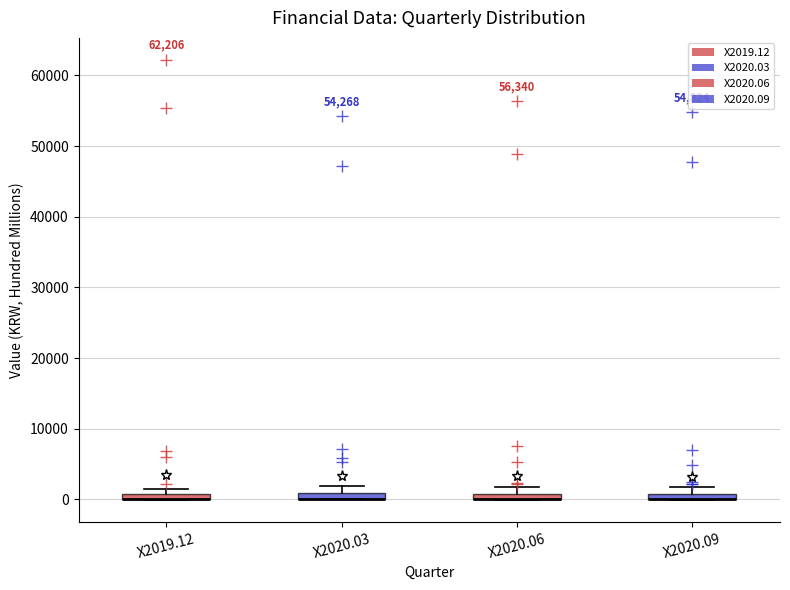

Where is the lower edge of the box for X2020.09 on the y-axis? The values are not printed on the chart, so give them approximately, as read against the axis.

0